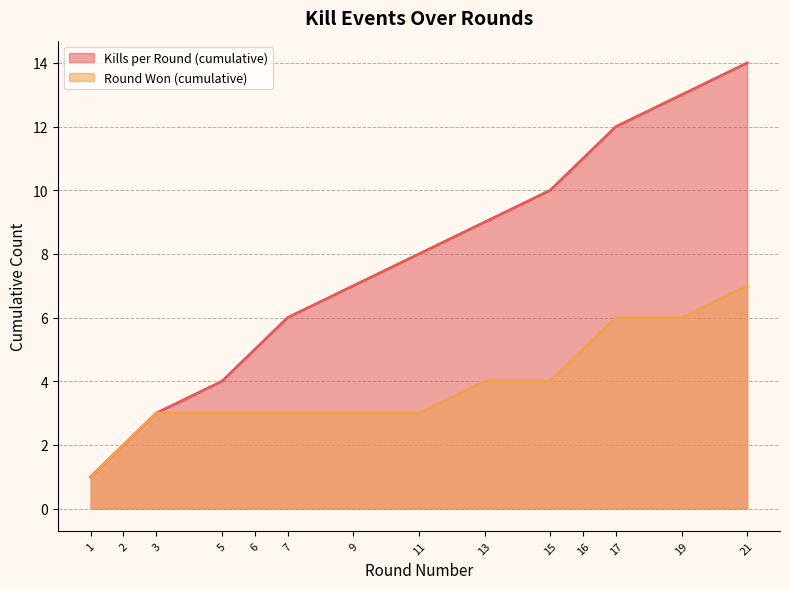

True or false: Round Won (cumulative) and Kills per Round (cumulative) cross at least once.

False